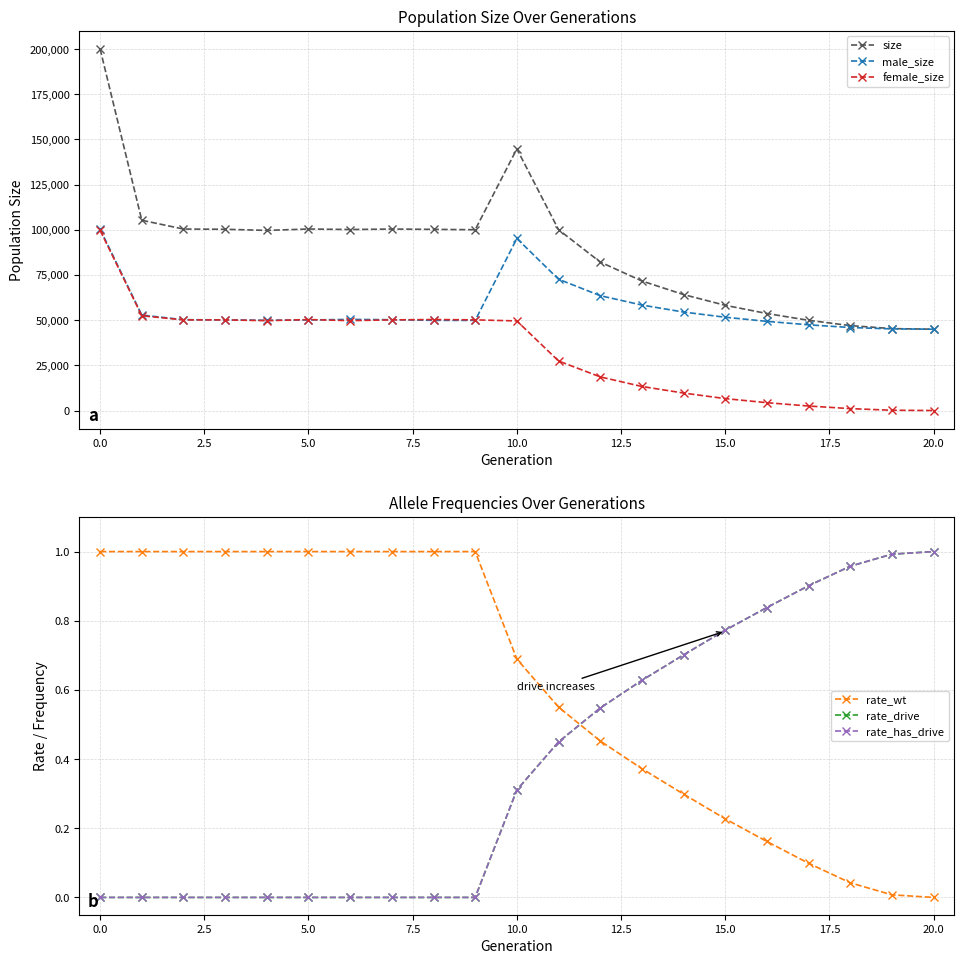

Rank the series by their maximum value, from highest to lowest.

size, male_size, female_size, rate_wt, rate_drive, rate_has_drive